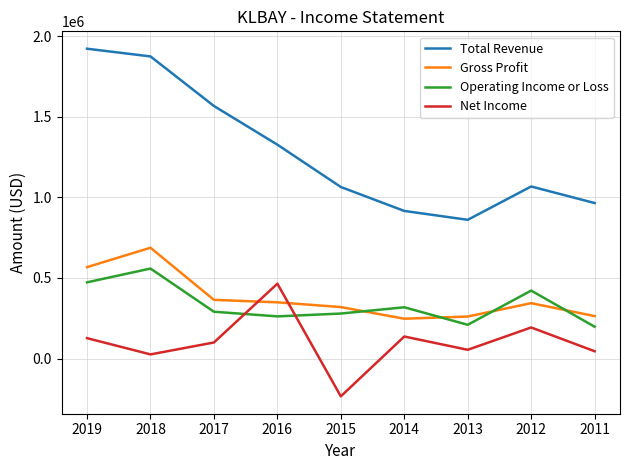

Rank the series at 2014 from lowest to highest value.

Net Income, Gross Profit, Operating Income or Loss, Total Revenue